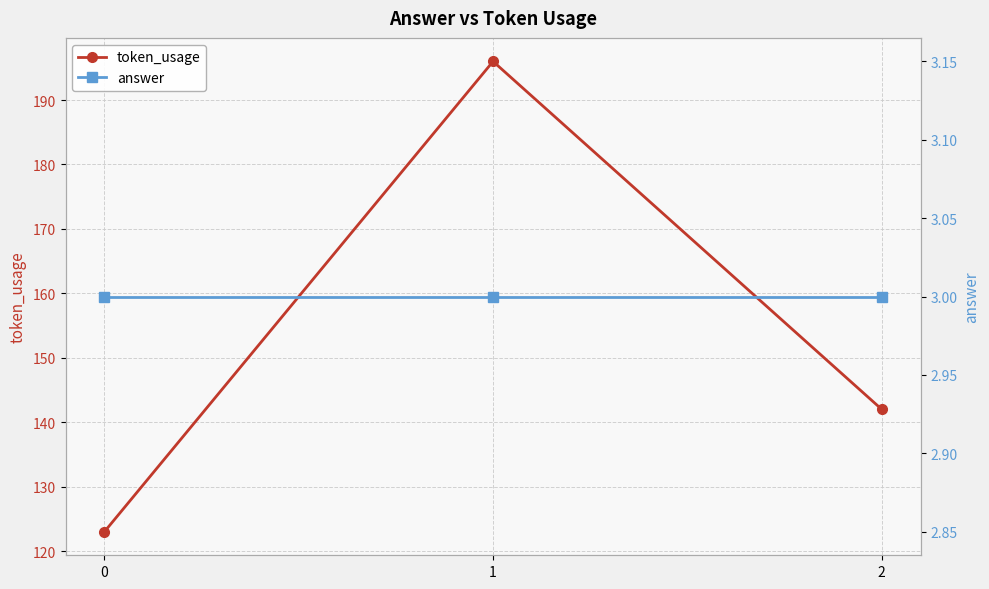

List the series in order of their peak value, highest first.

token_usage, answer